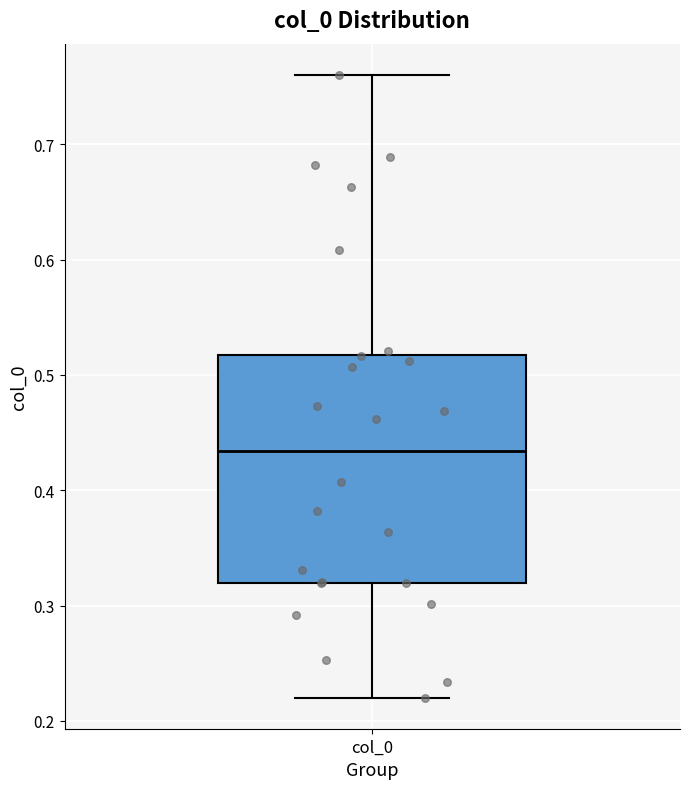

Where is the upper edge of the box for col_0 on the y-axis? The values are not printed on the chart, so give them approximately, as read against the axis.

0.52